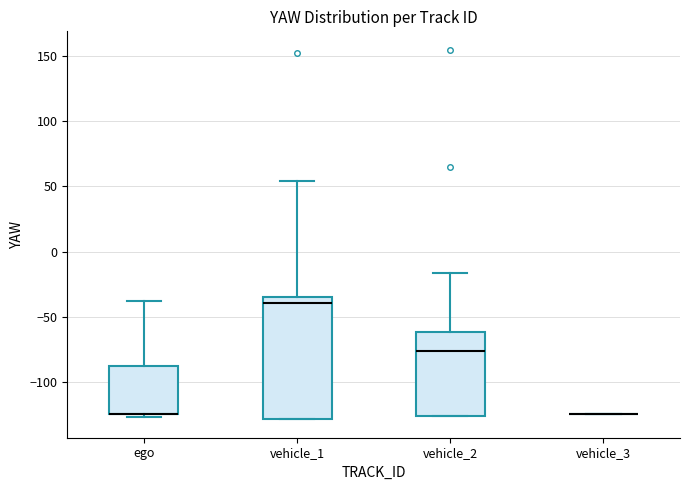

Reading left to right, transcribe this box plot: for each box, give where its median line is, the range the box spans, and where its two whiskers end, as read against the y-axis. The values are not printed on the chart, so give them approximately, as read against the axis.

ego: median -125 (drawn on the box's lower edge), box -125 to -90, whiskers -125 (just below the box's lower edge) to -40
vehicle_1: median -40, box -130 to -35, whiskers -130 to 55
vehicle_2: median -75, box -125 to -60, whiskers -125 to -15
vehicle_3: box collapsed to a line at -125, whiskers -125 to -125